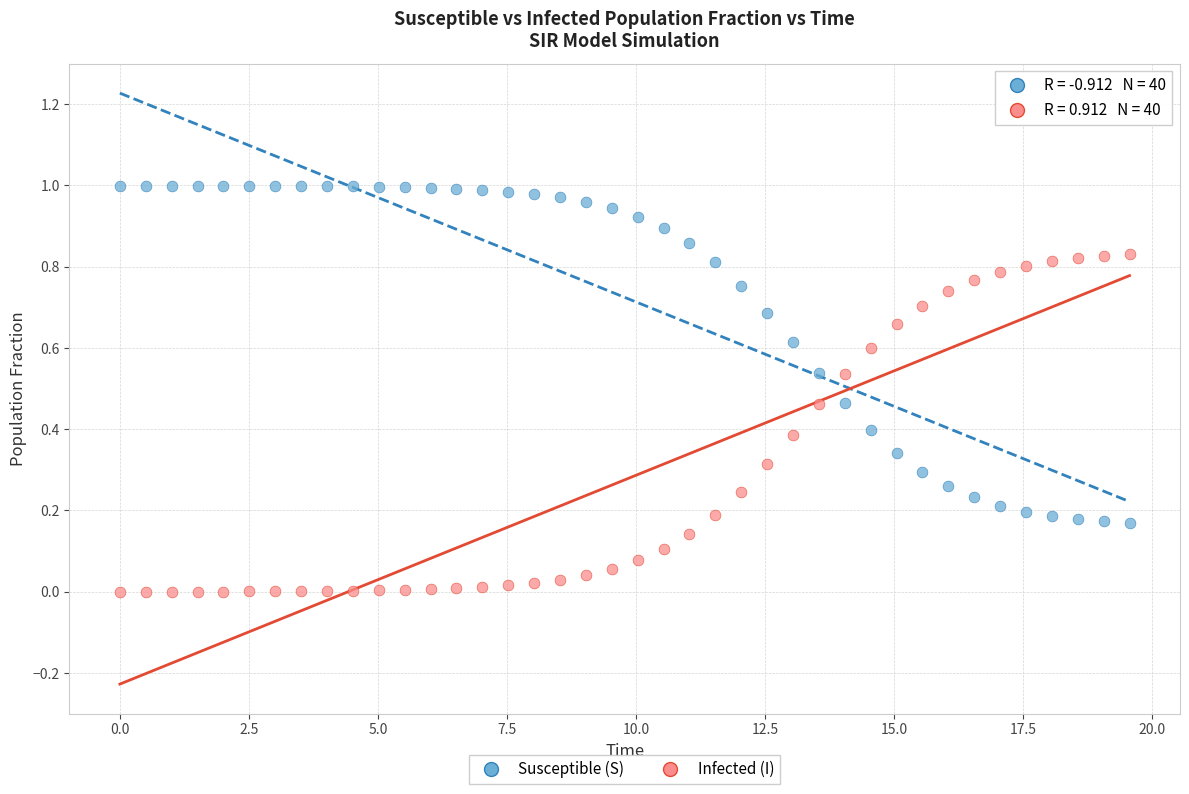

Which series contains the highest Y value?

Susceptible (S)